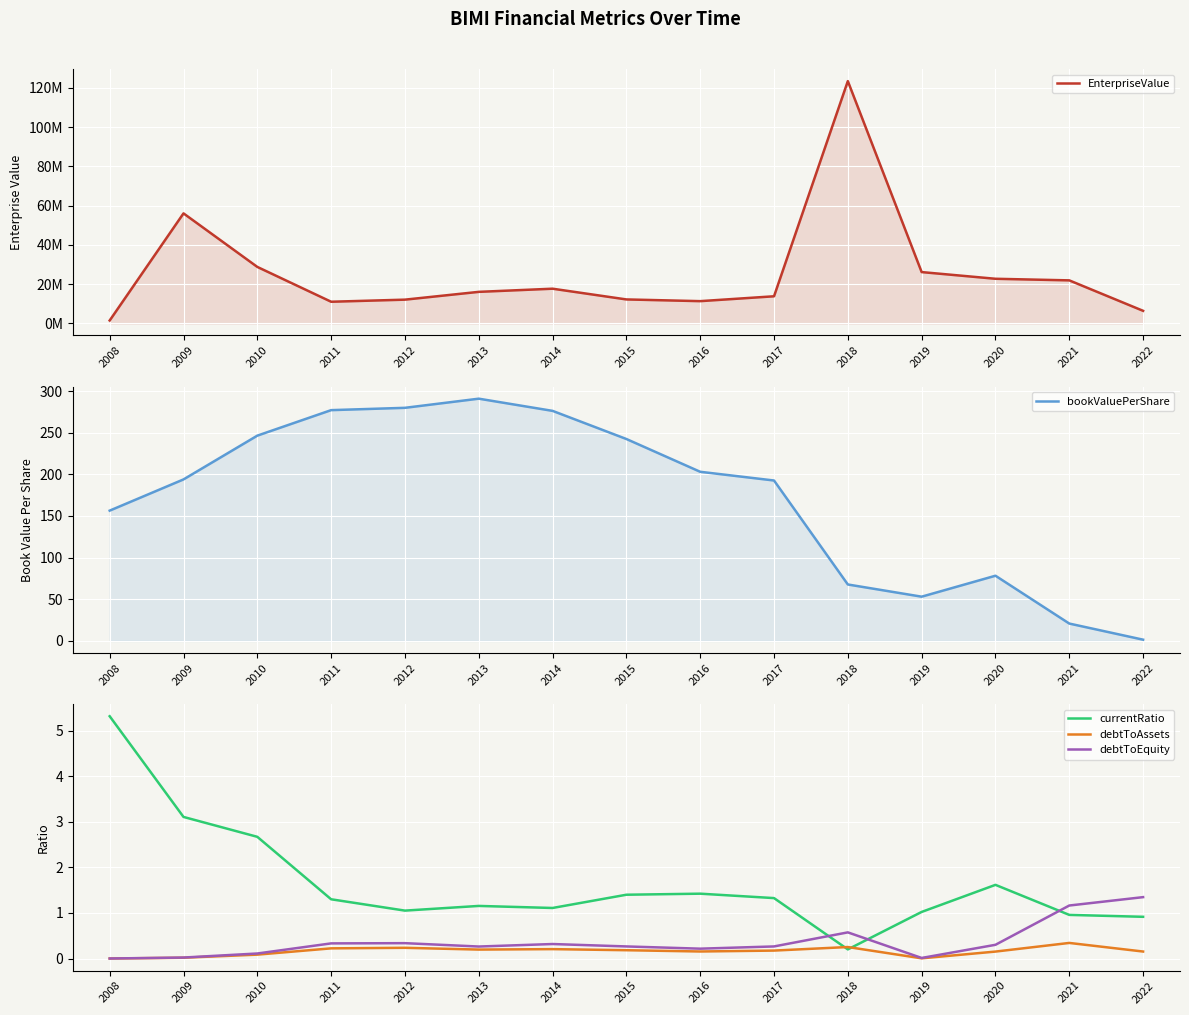

How many data points in currentRatio are less than 1?

3